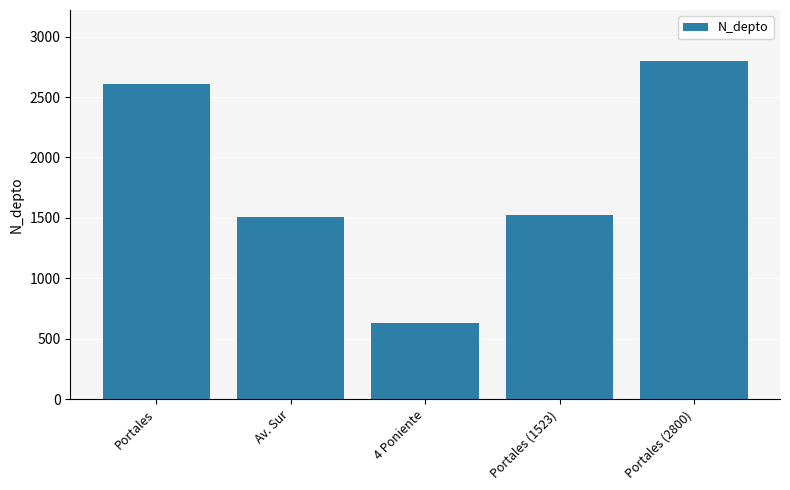

How many data points are less than 1523?

2